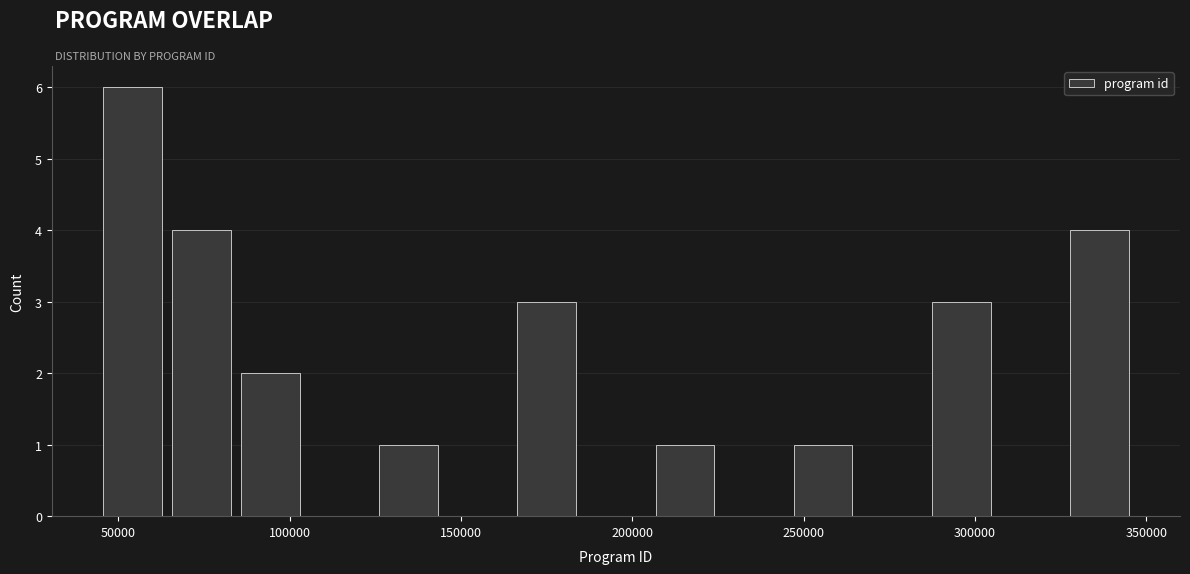

How tall is the bar that spans 245000 to 265000 on the x-axis? Neither the bar edges nor the heights are printed on the chart, so give them approximately, as read against the axes.

1